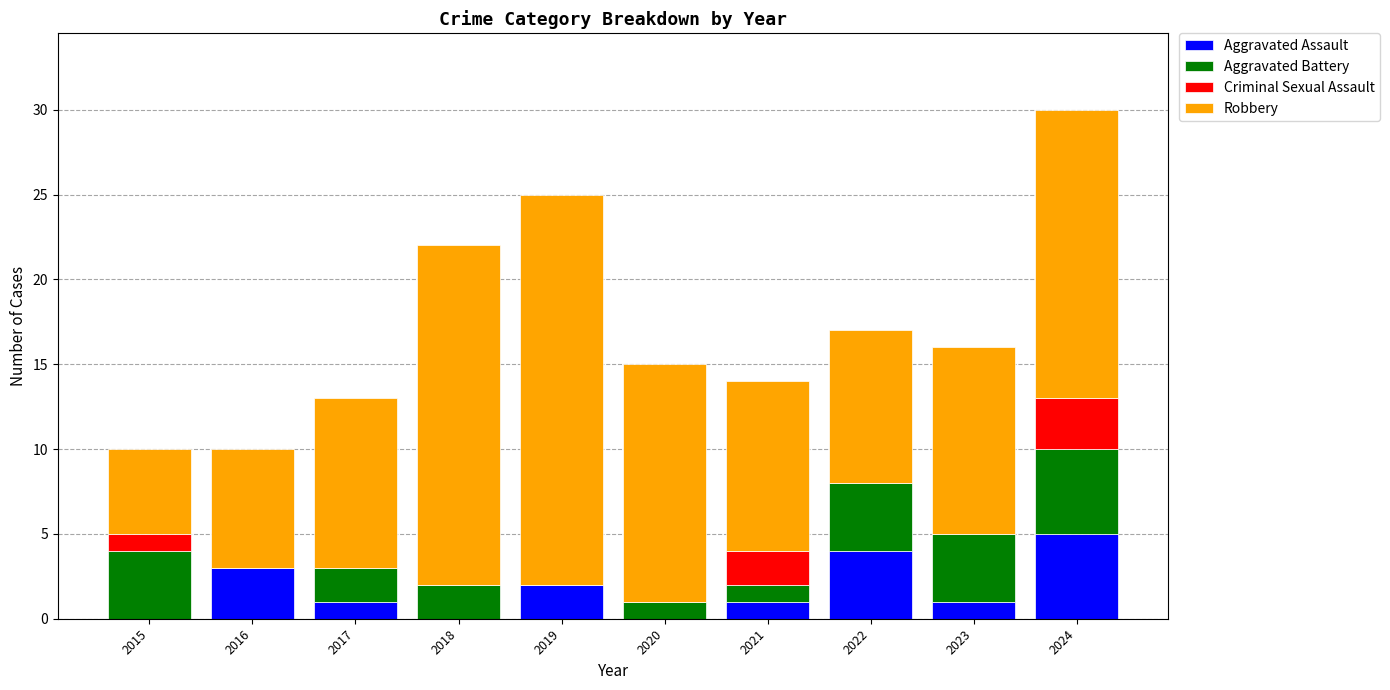

The value of Aggravated Assault at 2020 is 0. True or false?

True